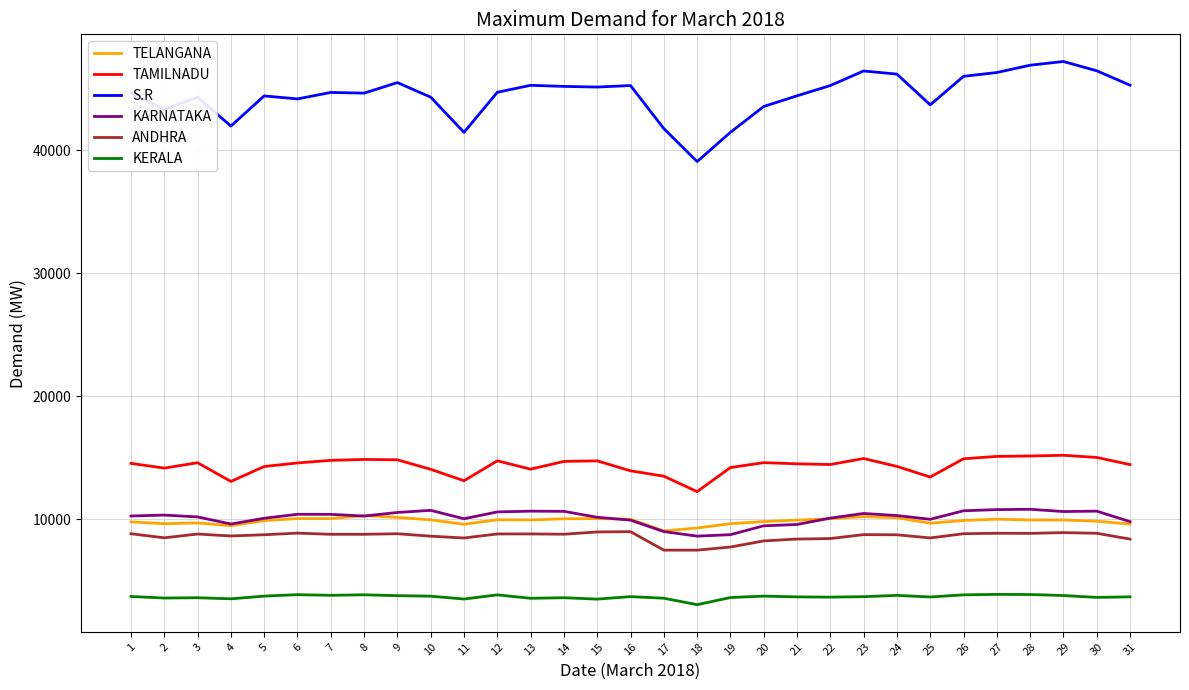

Which series has the largest total across all categories?

S.R